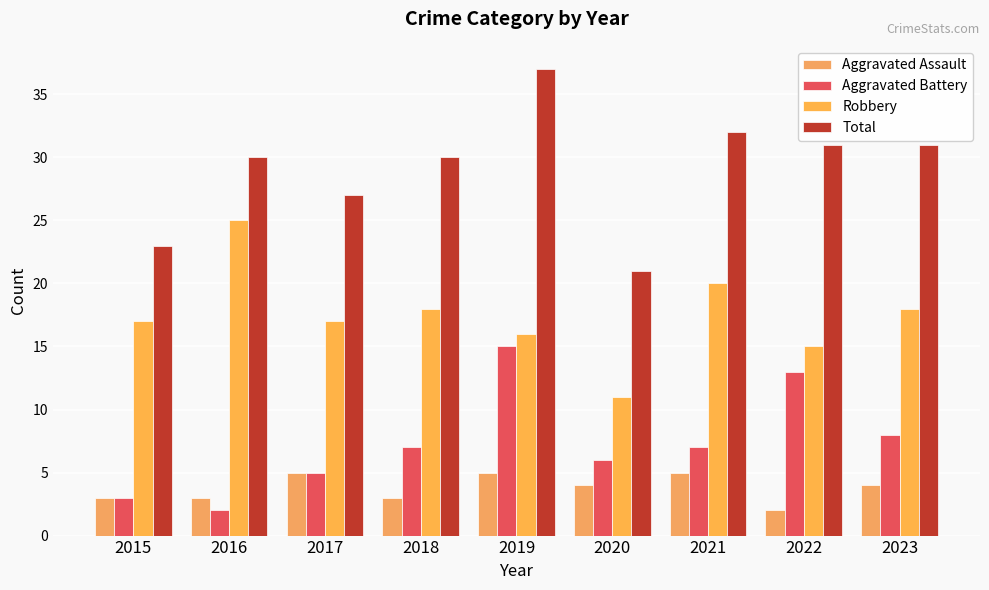

Which label corresponds to the largest value in the chart?

2019